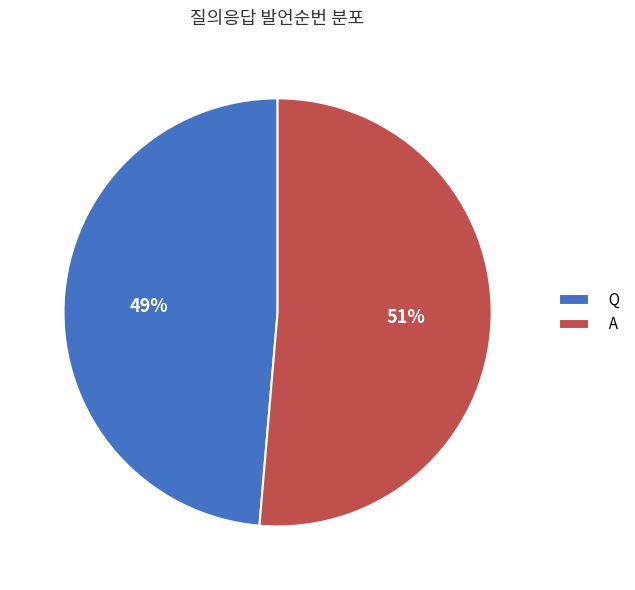

How many segments does this pie chart have?

2